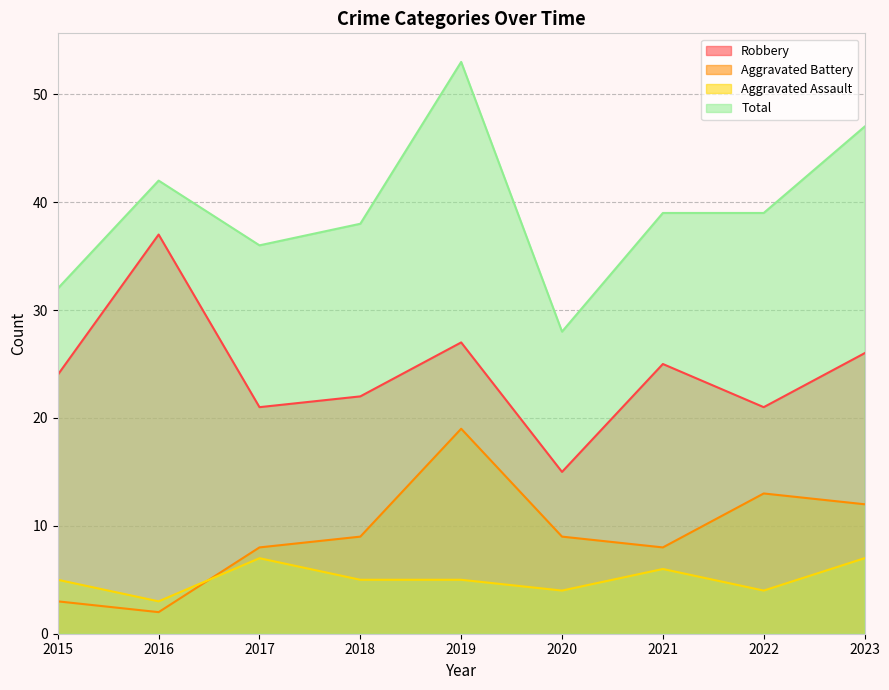

Is the value of Total at 2017 greater than the value of Aggravated Assault at 2018?

Yes